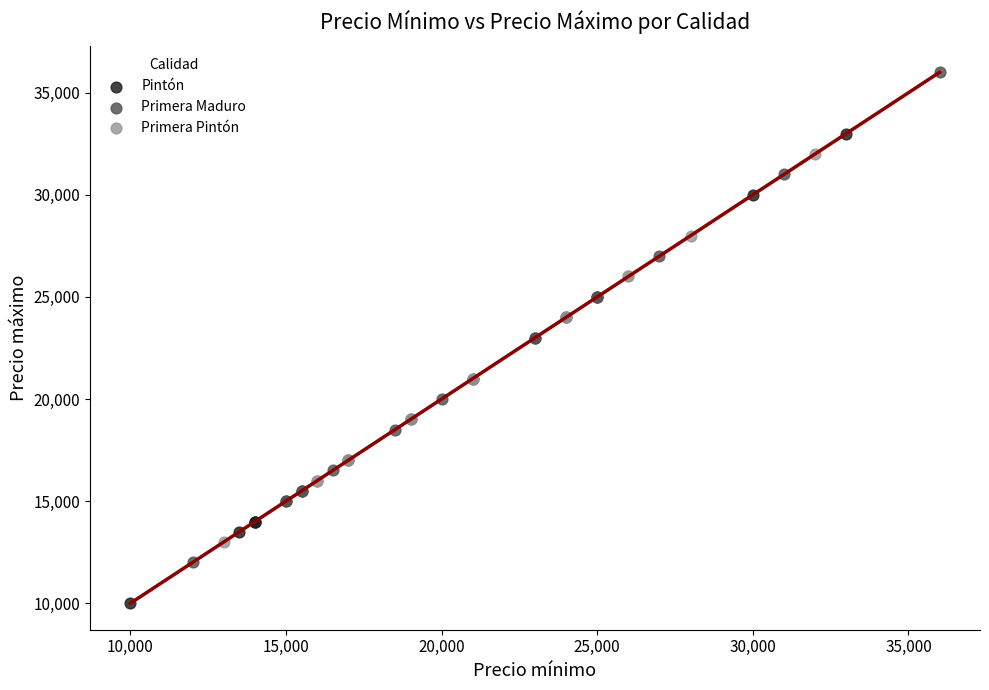

Which series has the widest spread of Y values?

Primera Maduro